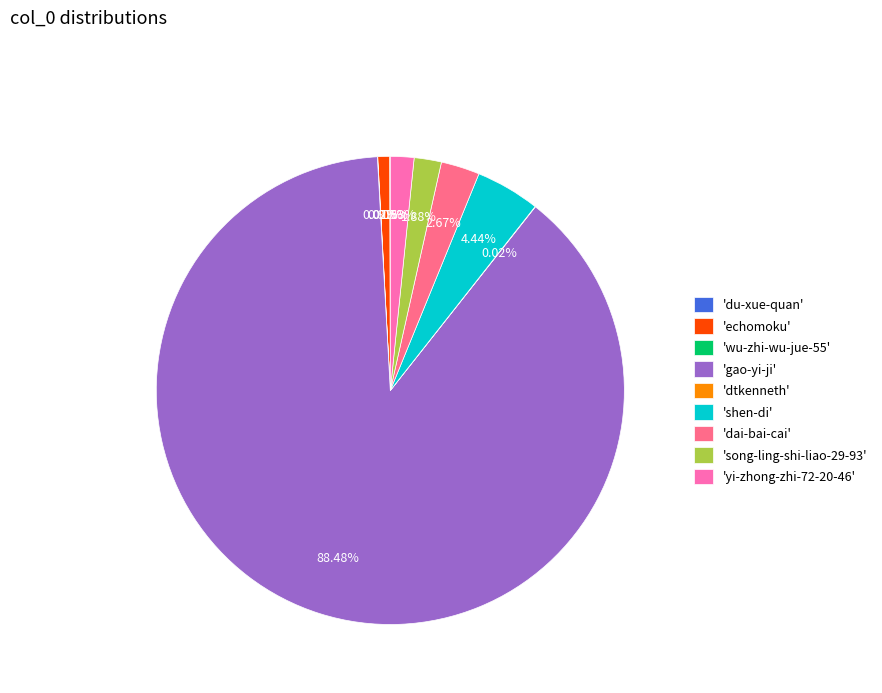

Do 'shen-di' and 'yi-zhong-zhi-72-20-46' together represent more than half of the pie?

No